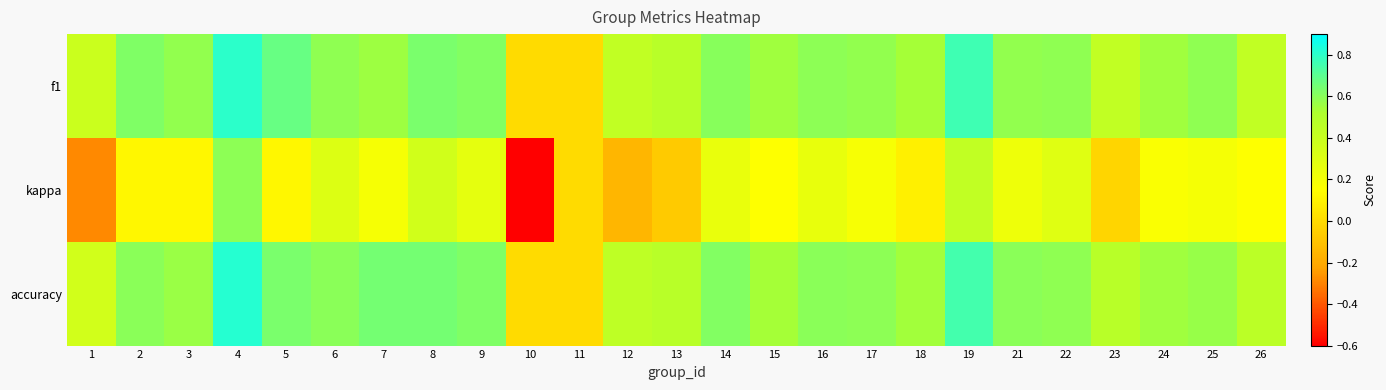

Reading left to right, what are all the values shown in this chart?

f1: 1=0.4	2=0.6	3=0.6	4=0.8	5=0.7	6=0.6	7=0.6	8=0.6	9=0.6	10=0.0	11=0.0	12=0.4	13=0.5	14=0.6	15=0.5	16=0.6	17=0.6	18=0.5	19=0.8	21=0.6	22=0.6	23=0.4	24=0.6	25=0.6	26=0.4
kappa: 1=-0.3	2=0.1	3=0.1	4=0.6	5=0.1	6=0.3	7=0.2	8=0.4	9=0.3	10=-0.6	11=0.0	12=-0.2	13=-0.1	14=0.2	15=0.2	16=0.2	17=0.2	18=0.1	19=0.4	21=0.2	22=0.3	23=-0.0	24=0.2	25=0.2	26=0.2
accuracy: 1=0.4	2=0.6	3=0.6	4=0.8	5=0.6	6=0.6	7=0.6	8=0.6	9=0.6	10=0.0	11=0.0	12=0.4	13=0.5	14=0.6	15=0.5	16=0.6	17=0.6	18=0.5	19=0.8	21=0.6	22=0.6	23=0.5	24=0.6	25=0.6	26=0.5